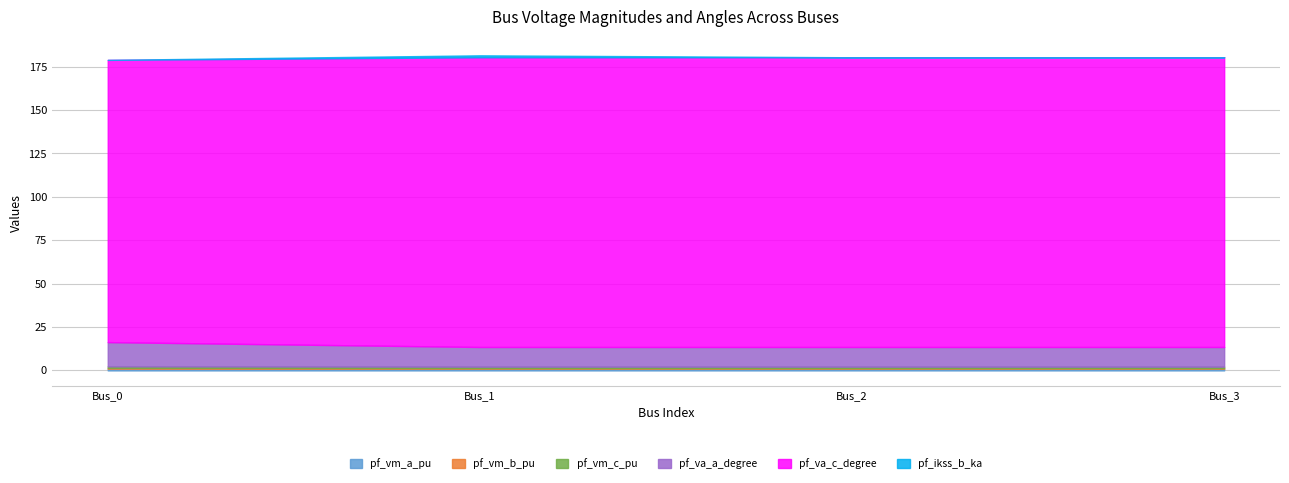

What is the sum of all pf_va_a_degree values?

48.0